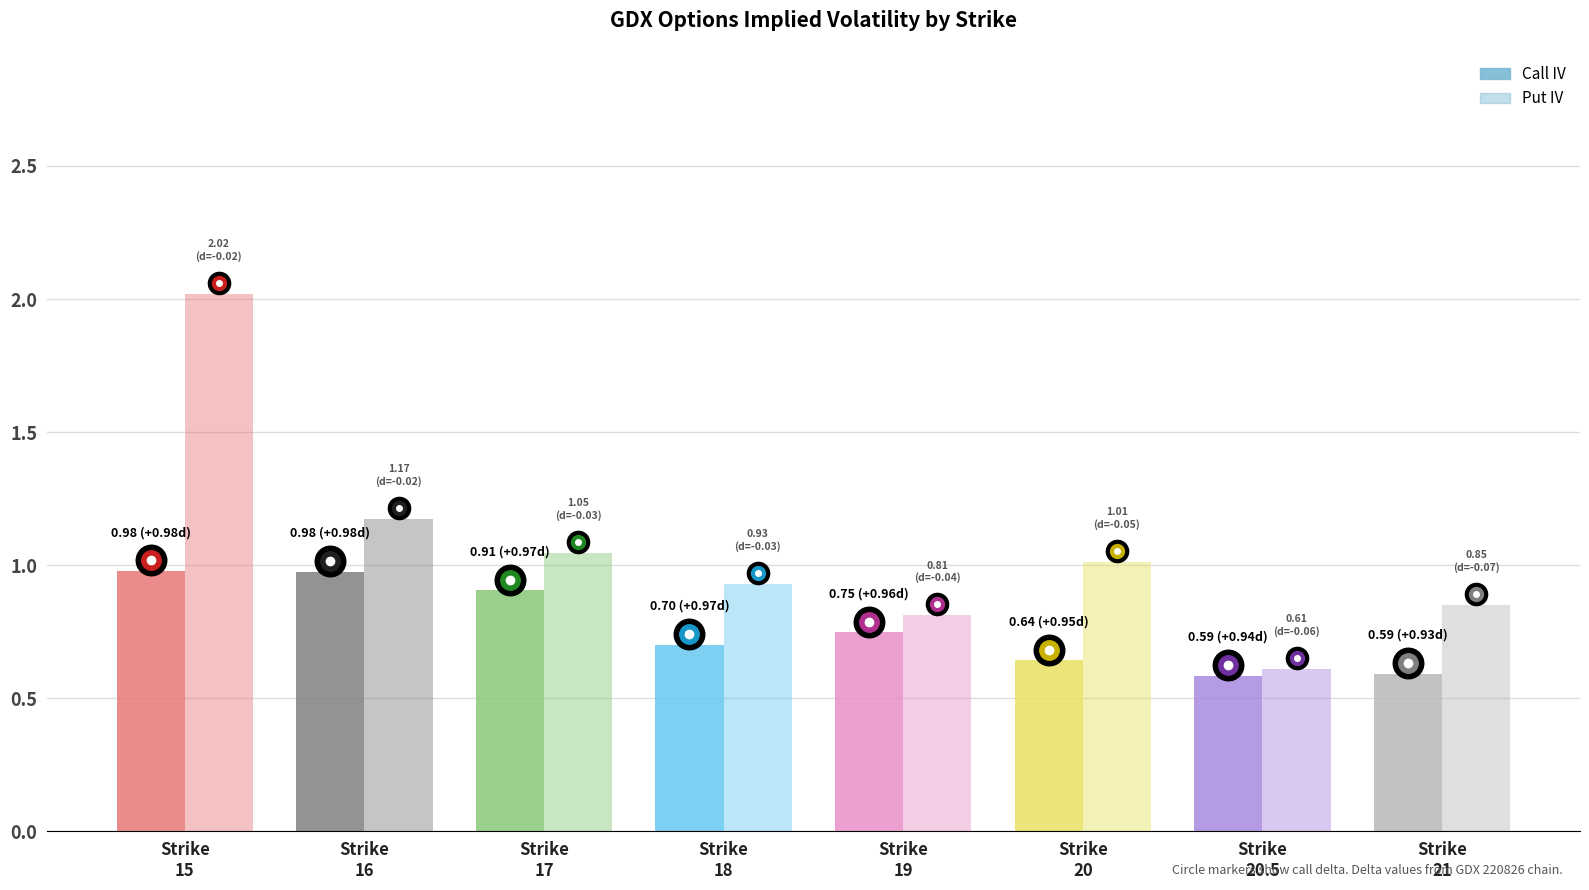

Reading right to left, list all the values displayed in this chart.

Call IV: Strike
21=0.6	Strike
20.5=0.6	Strike
20=0.6	Strike
19=0.7	Strike
18=0.7	Strike
17=0.9	Strike
16=1.0	Strike
15=1.0
Put IV: Strike
21=0.9	Strike
20.5=0.6	Strike
20=1.0	Strike
19=0.8	Strike
18=0.9	Strike
17=1.0	Strike
16=1.2	Strike
15=2.0